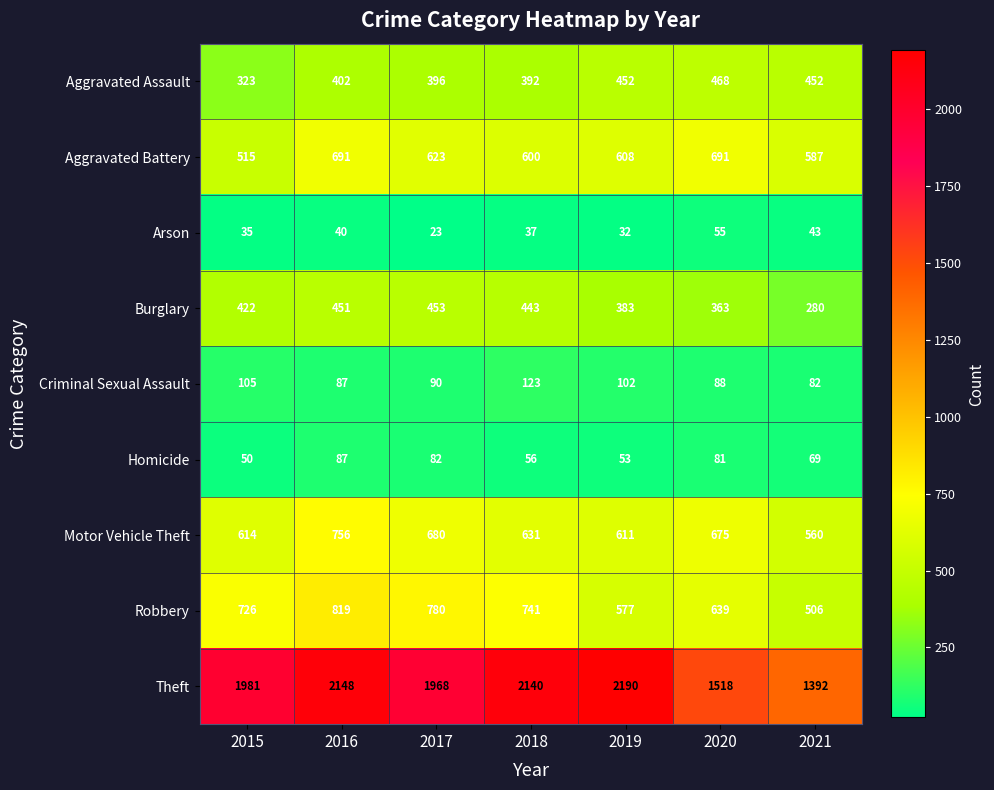

Count the number of categories in the chart.

7